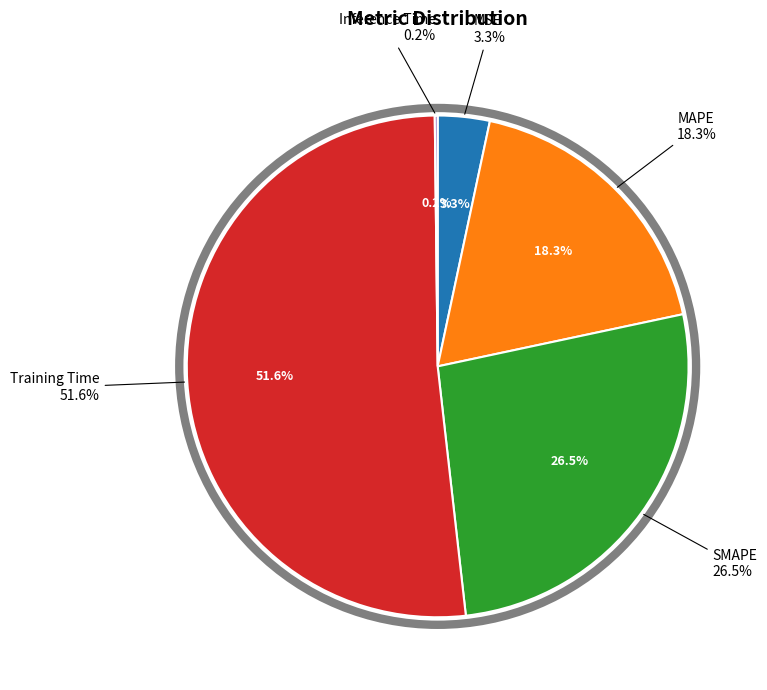

Rank the categories by value from highest to lowest.

Training Time, SMAPE, MAPE, MSE, Inference Time